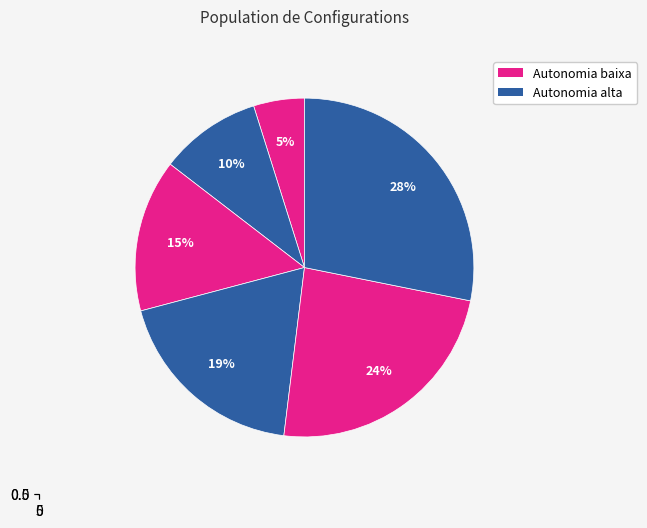

To the nearest percent, what is the average slice percentage?

17%